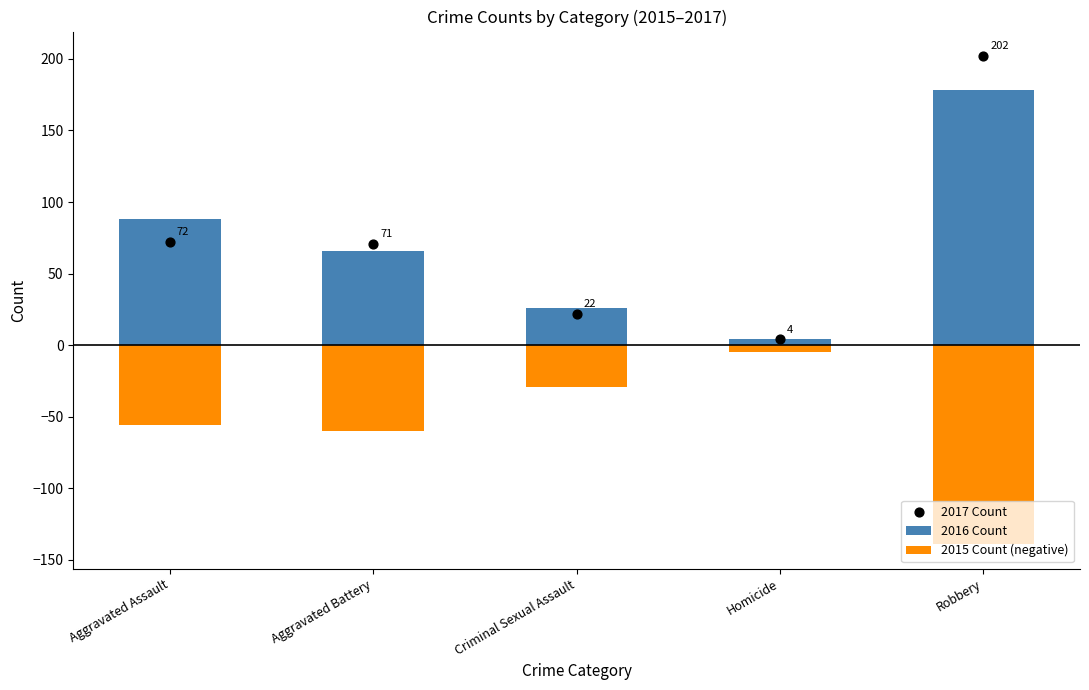

What are all the series names shown in the legend?

2016 Count, 2015 Count (negative), 2017 Count